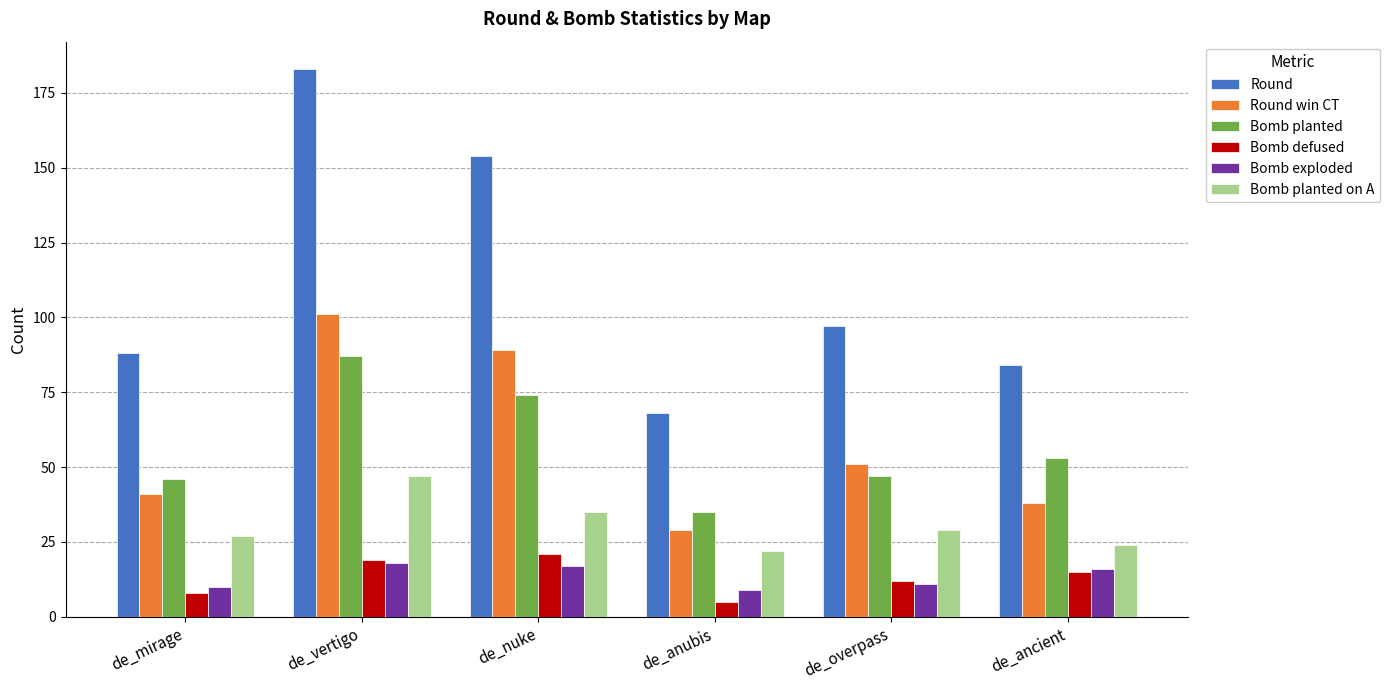

Reading right to left, transcribe all the data shown in this chart.

Round: de_ancient=84	de_overpass=97	de_anubis=68	de_nuke=154	de_vertigo=183	de_mirage=88
Round win CT: de_ancient=38	de_overpass=51	de_anubis=29	de_nuke=89	de_vertigo=101	de_mirage=41
Bomb planted: de_ancient=53	de_overpass=47	de_anubis=35	de_nuke=74	de_vertigo=87	de_mirage=46
Bomb defused: de_ancient=15	de_overpass=12	de_anubis=5	de_nuke=21	de_vertigo=19	de_mirage=8
Bomb exploded: de_ancient=16	de_overpass=11	de_anubis=9	de_nuke=17	de_vertigo=18	de_mirage=10
Bomb planted on A: de_ancient=24	de_overpass=29	de_anubis=22	de_nuke=35	de_vertigo=47	de_mirage=27